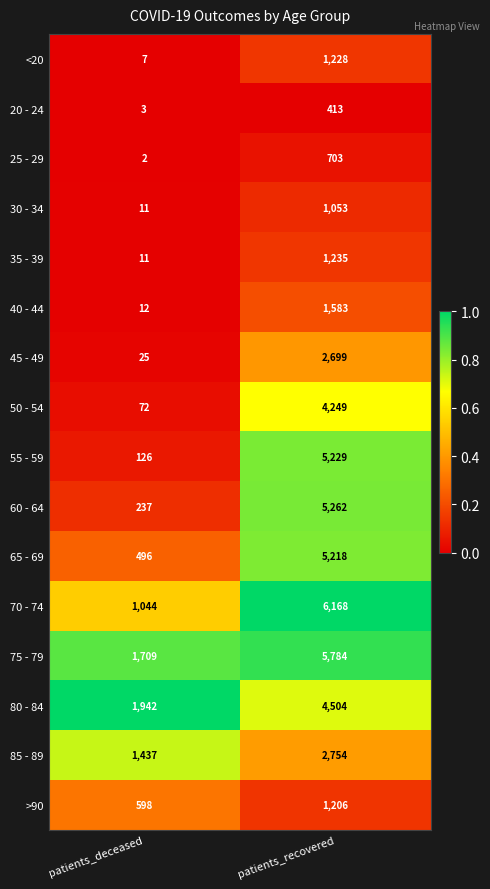

How many categories are shown in the chart?

2